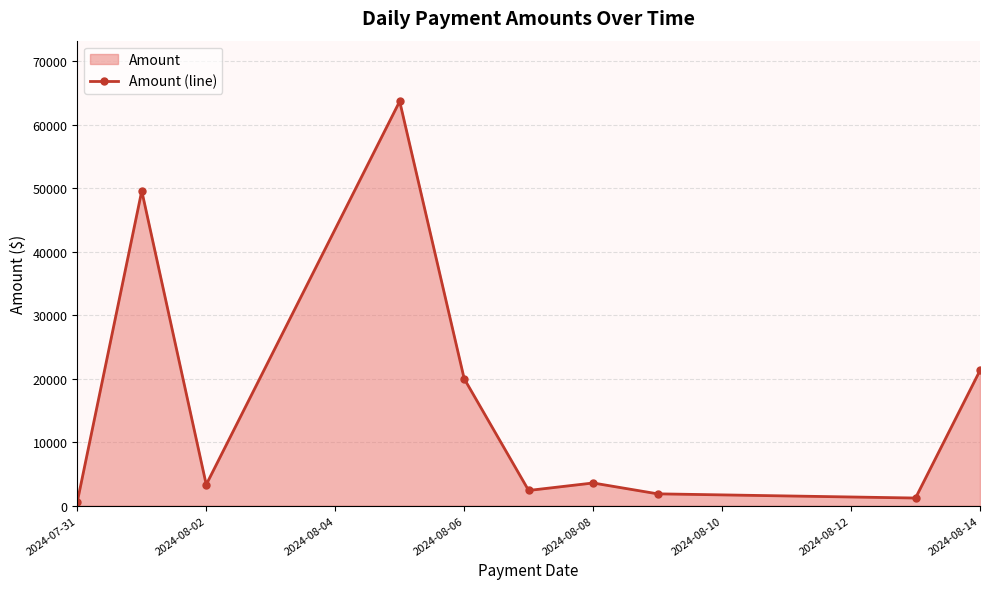

What is the value of the 5th point from the left?

20020.0